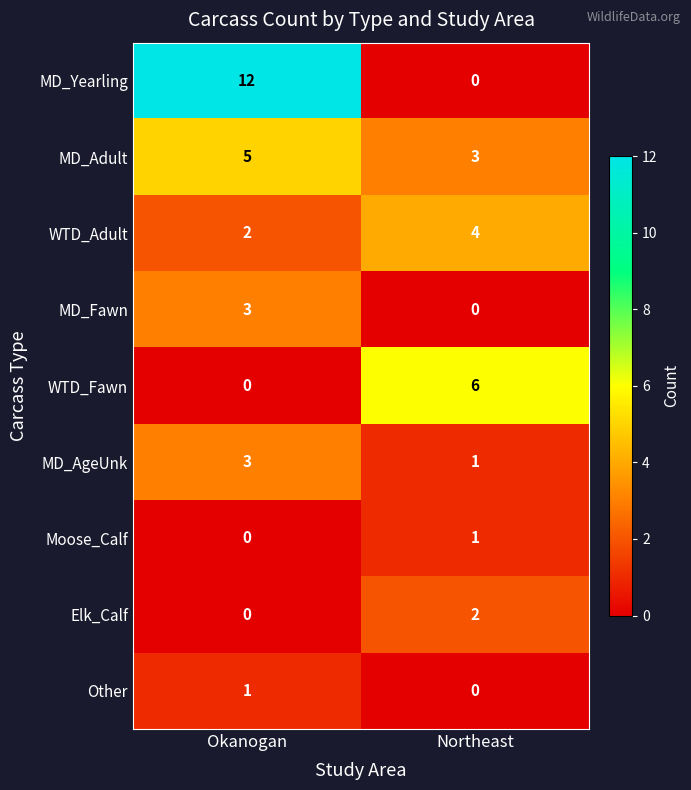

What is the difference between the maximum and minimum values in the WTD_Fawn series?

6